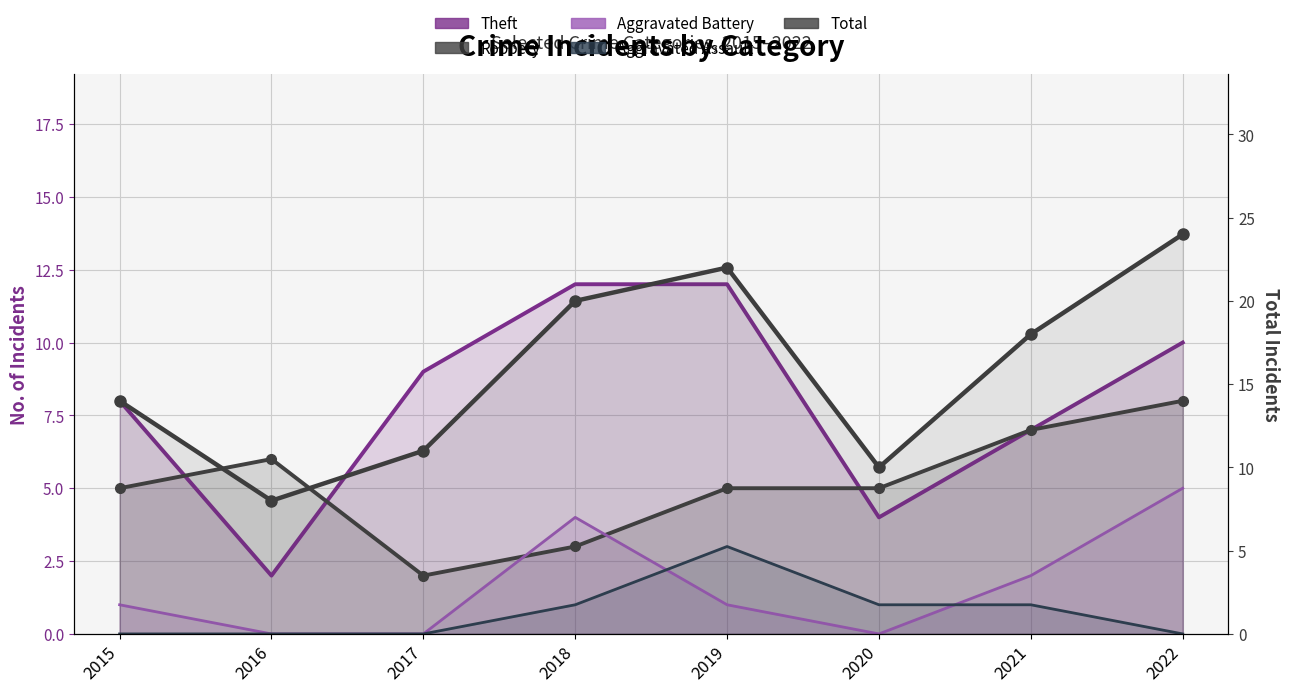

Reading left to right, what are all the values shown in this chart?

14	8	11	20	22	10	18	24